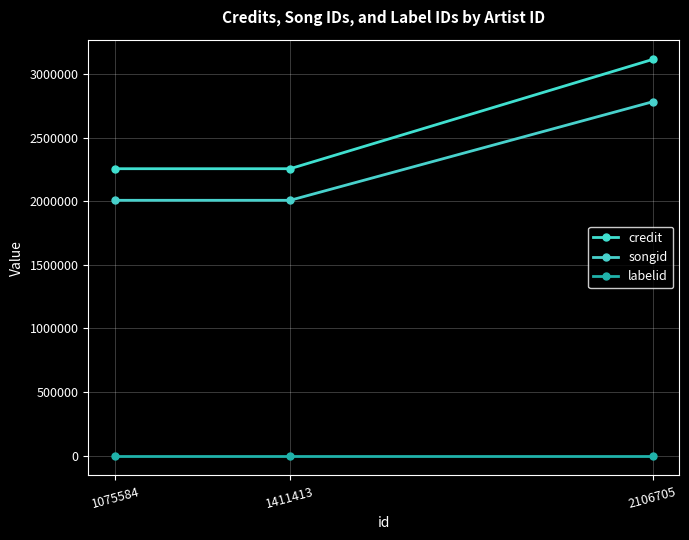

Count the number of data series in this chart.

3